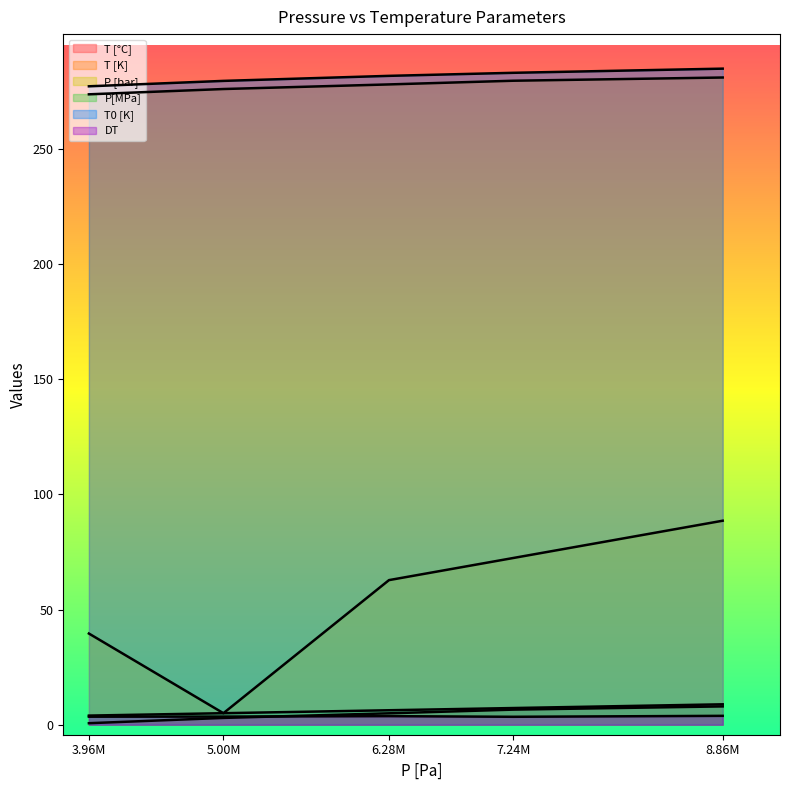

Which category has the highest value in the T [°C] series?

8.86M